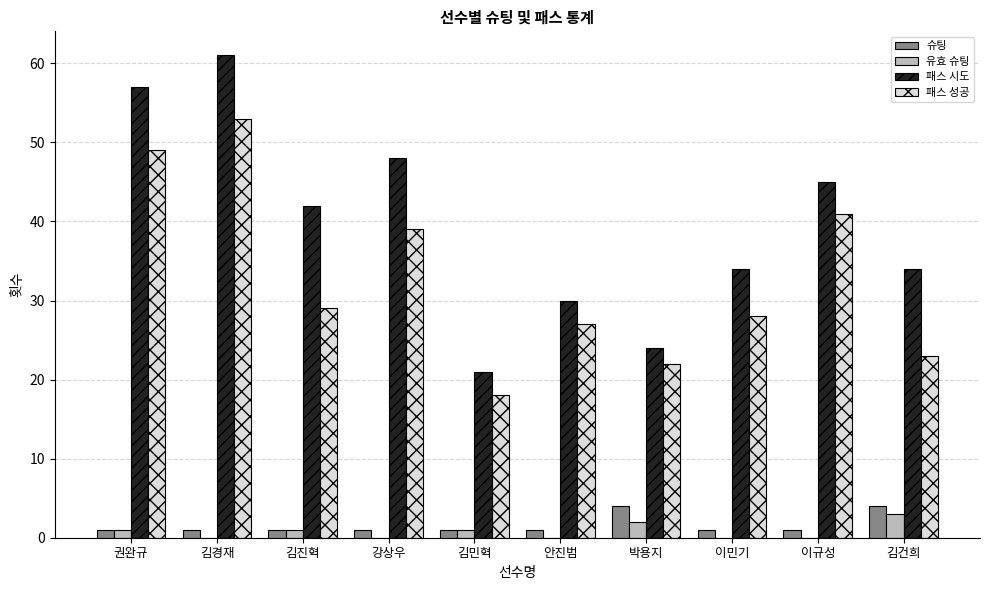

What are all the series names shown in the legend?

슈팅, 유효 슈팅, 패스 시도, 패스 성공